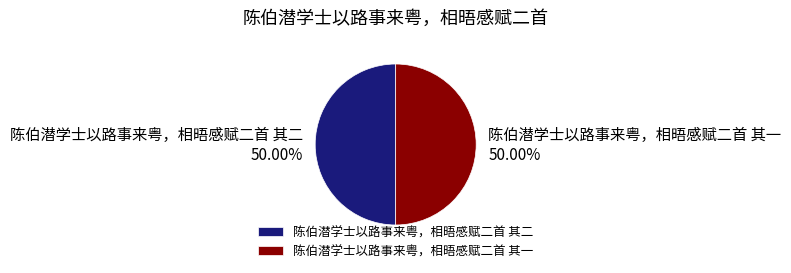

Combined, do 陈伯潜学士以路事来粤，相晤感赋二首 其一 and 陈伯潜学士以路事来粤，相晤感赋二首 其二 account for over 50%?

Yes